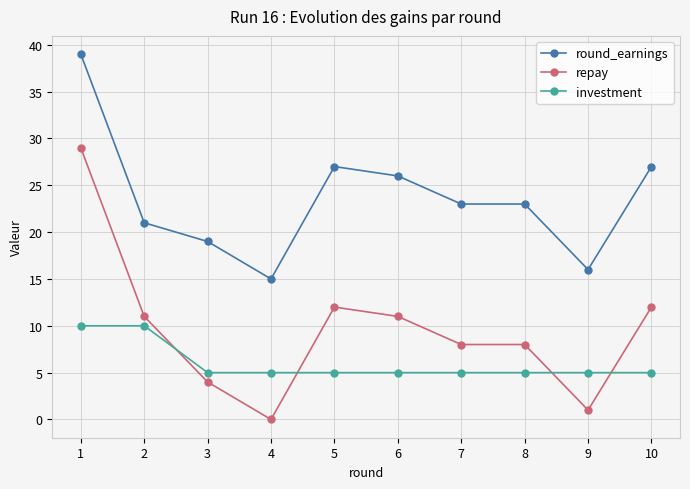

At which category does the chart reach its minimum across all series?

4